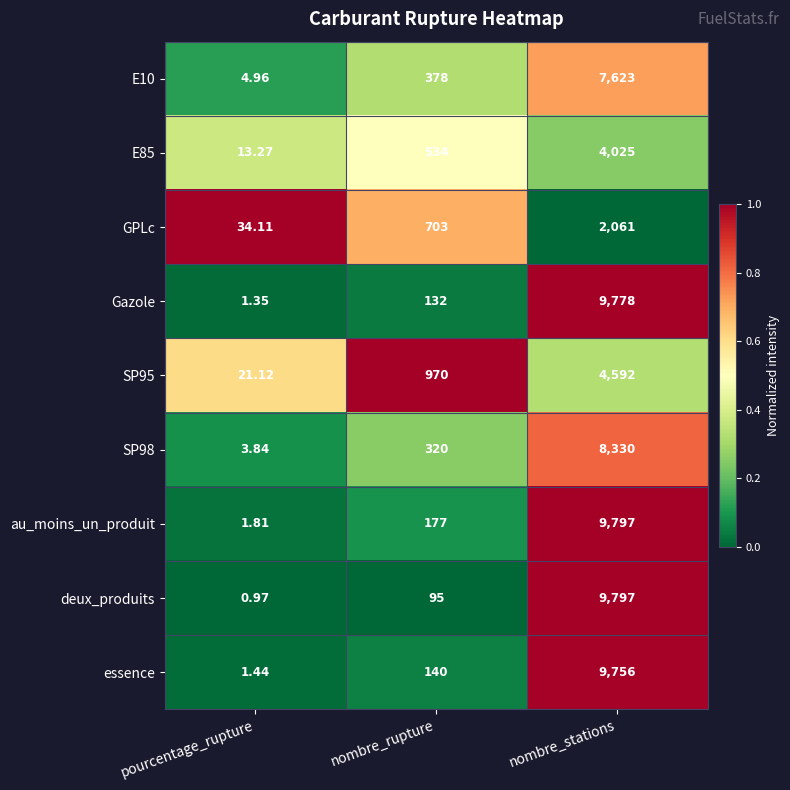

Which series has the largest total across all categories?

au_moins_un_produit